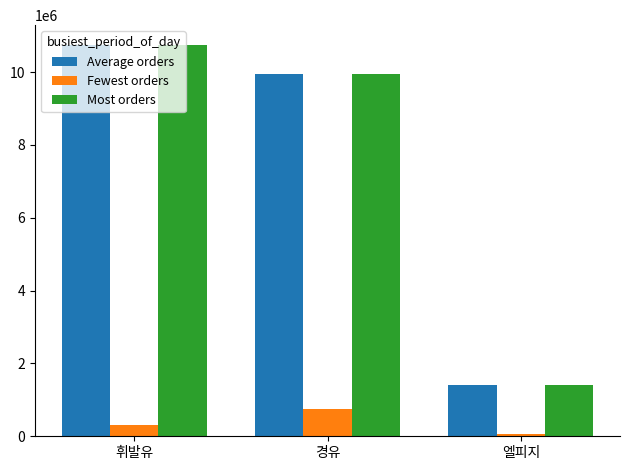

The Average orders series shows 9959298 at 경유. True or false?

True